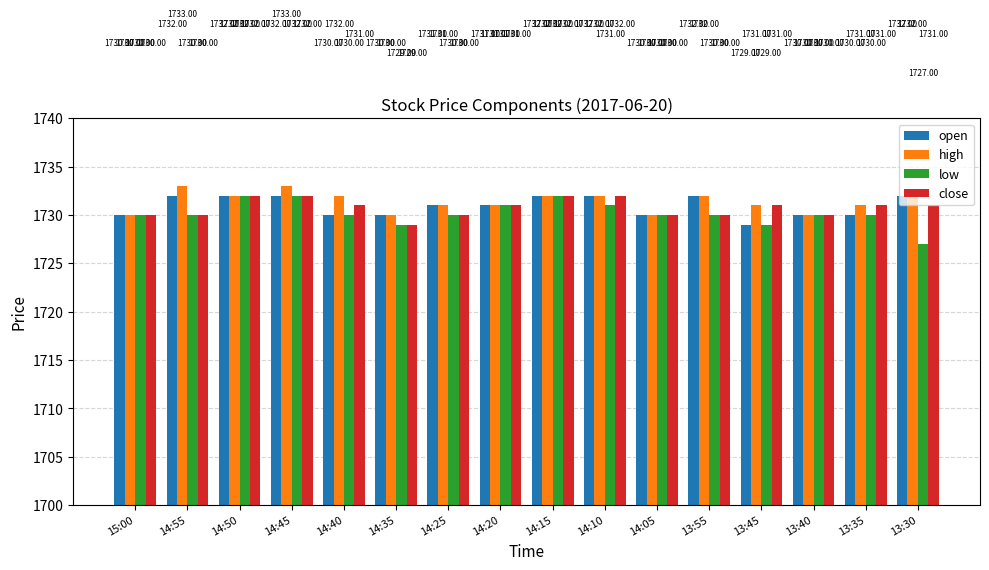

How many bars are there in each group?

4